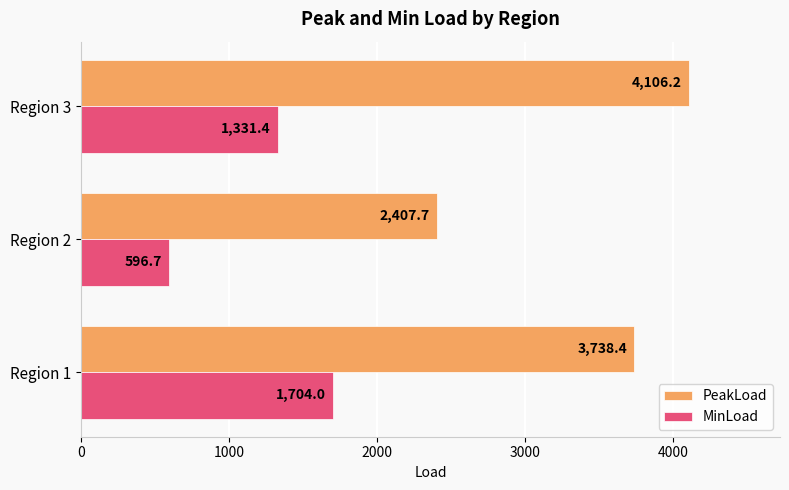

The value of MinLoad at Region 2 is 857.9. True or false?

False